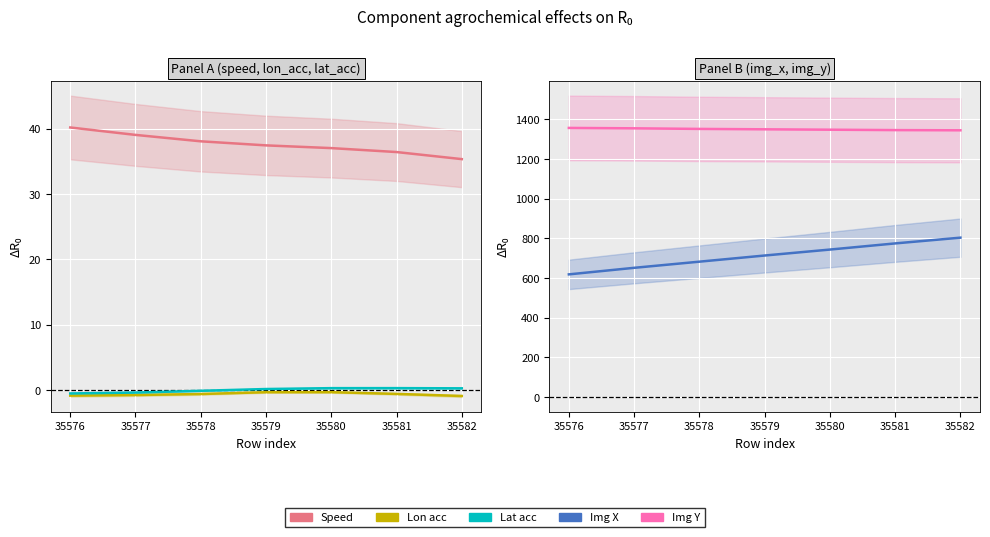

The value of Img Y at 35580 is 1347.0. True or false?

True